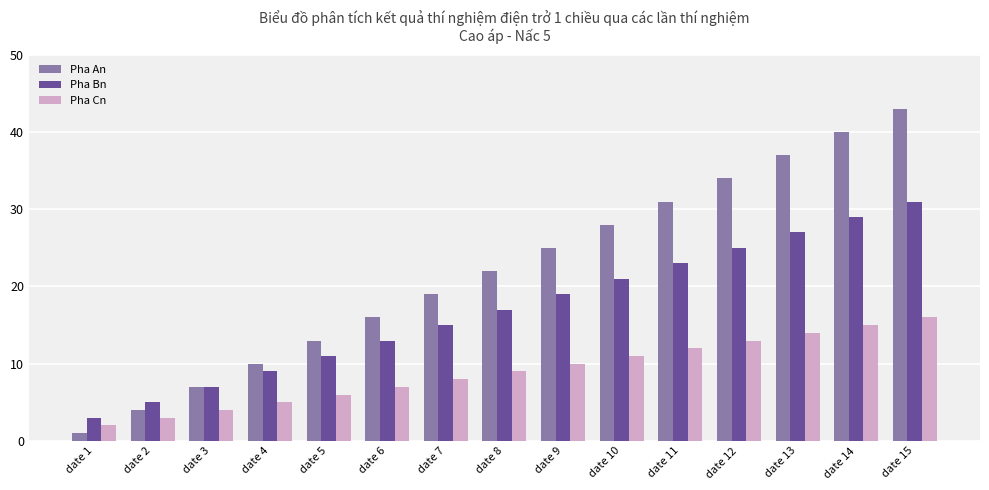

Which series changed the most between date 5 and date 13?

Pha An